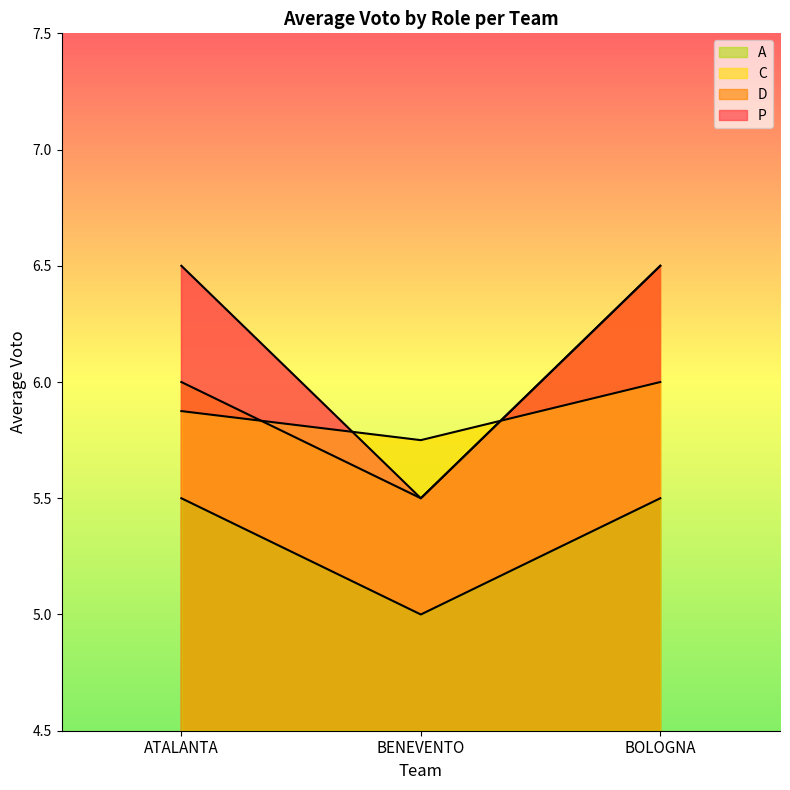

Reading left to right, what are all the values shown in this chart?

P: ATALANTA=6.5	BENEVENTO=5.5	BOLOGNA=6.5
D: ATALANTA=6.0	BENEVENTO=5.5	BOLOGNA=6.5
C: ATALANTA=5.9	BENEVENTO=5.8	BOLOGNA=6.0
A: ATALANTA=5.5	BENEVENTO=5.0	BOLOGNA=5.5